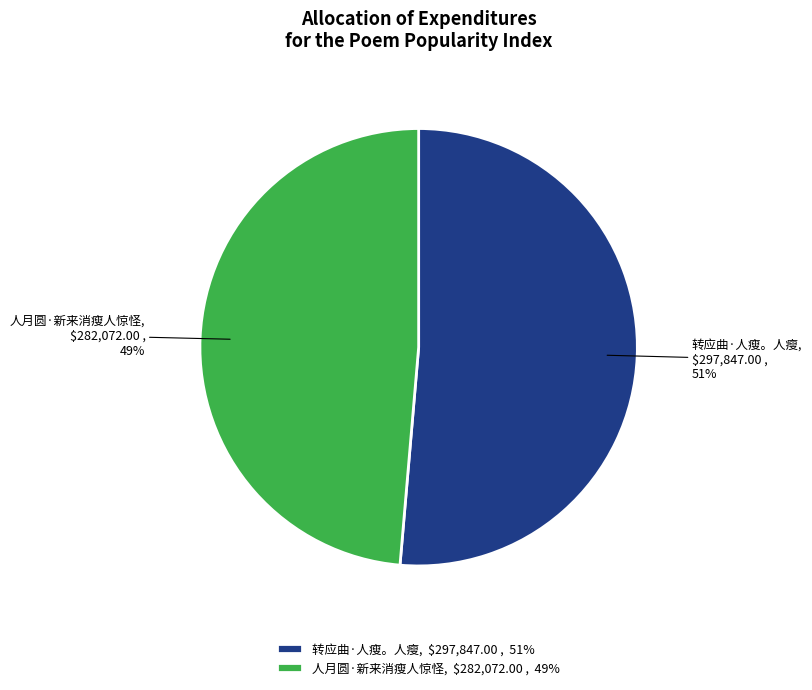

True or false: 转应曲·人瘦。人瘦, $297,847.00 , 51% accounts for 65% of the total.

False